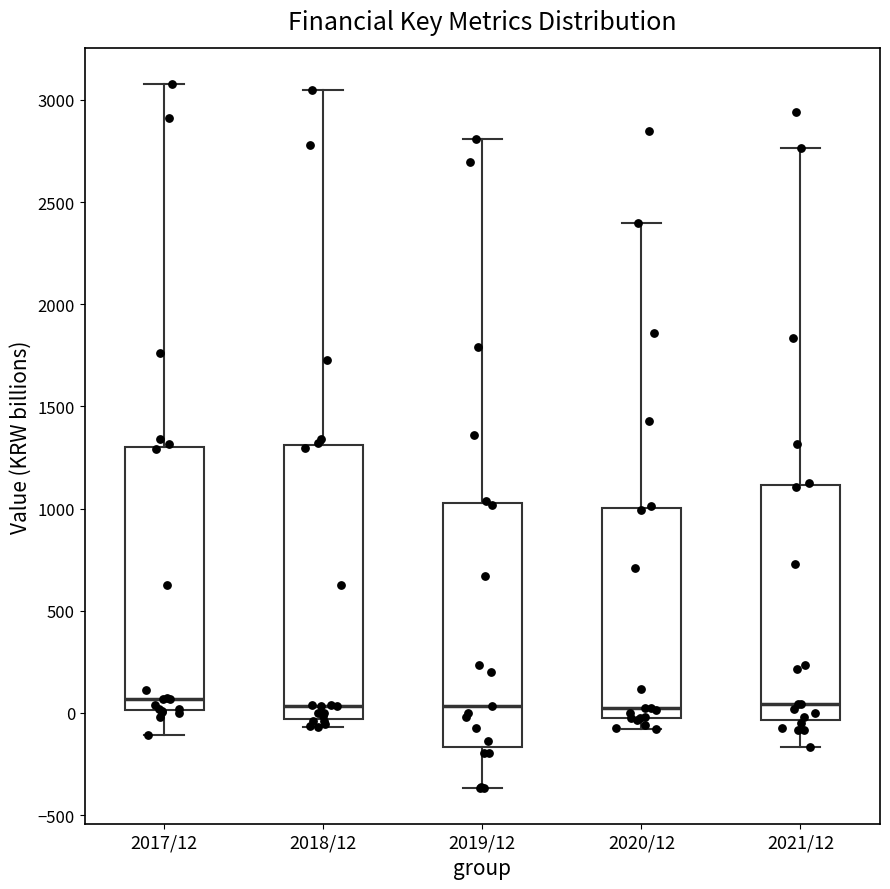

Reading left to right, transcribe this box plot: for each box, give where its median line is, the range the box spans, and where its two whiskers end, as read against the y-axis. The values are not printed on the chart, so give them approximately, as read against the axis.

2017/12: median 50, box 0 to 1300, whiskers -100 to 3100
2018/12: median 50, box -50 to 1300, whiskers -50 (just below the box's lower edge) to 3050
2019/12: median 50, box -150 to 1050, whiskers -350 to 2800
2020/12: median 0 (just above the box's lower edge), box 0 to 1000, whiskers -100 to 2400
2021/12: median 50, box -50 to 1100, whiskers -150 to 2750